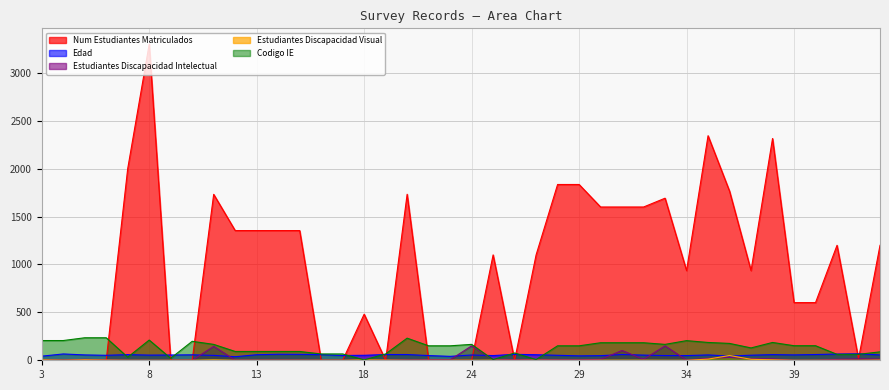

How many lines are shown in the chart?

5